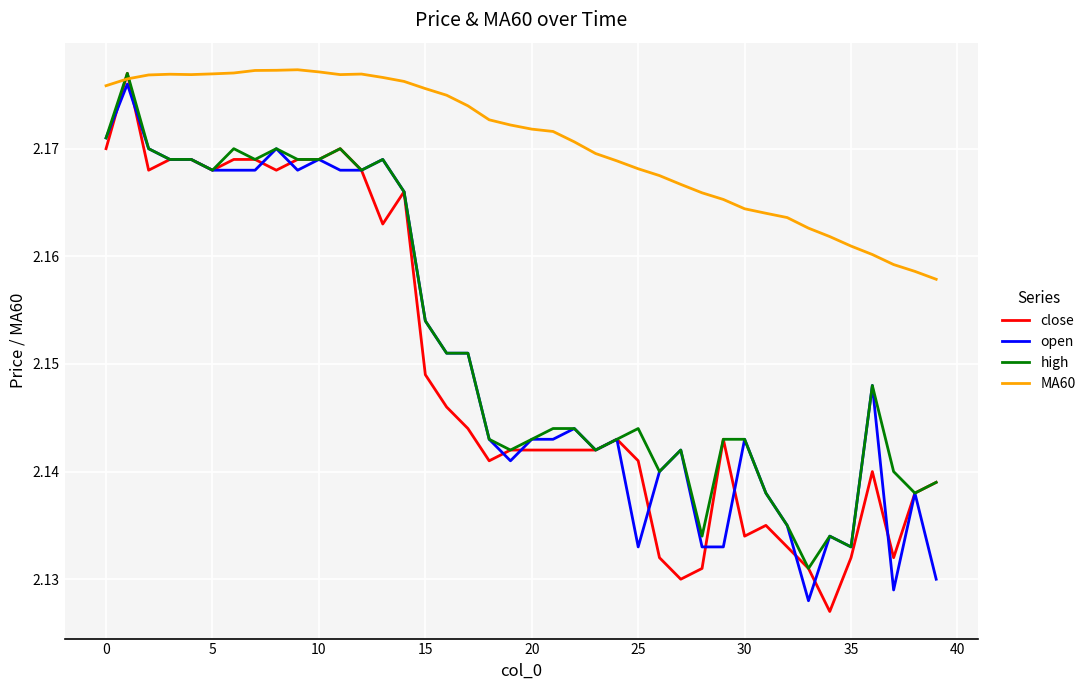

Is it true that close equals 3.0 at 30?

False